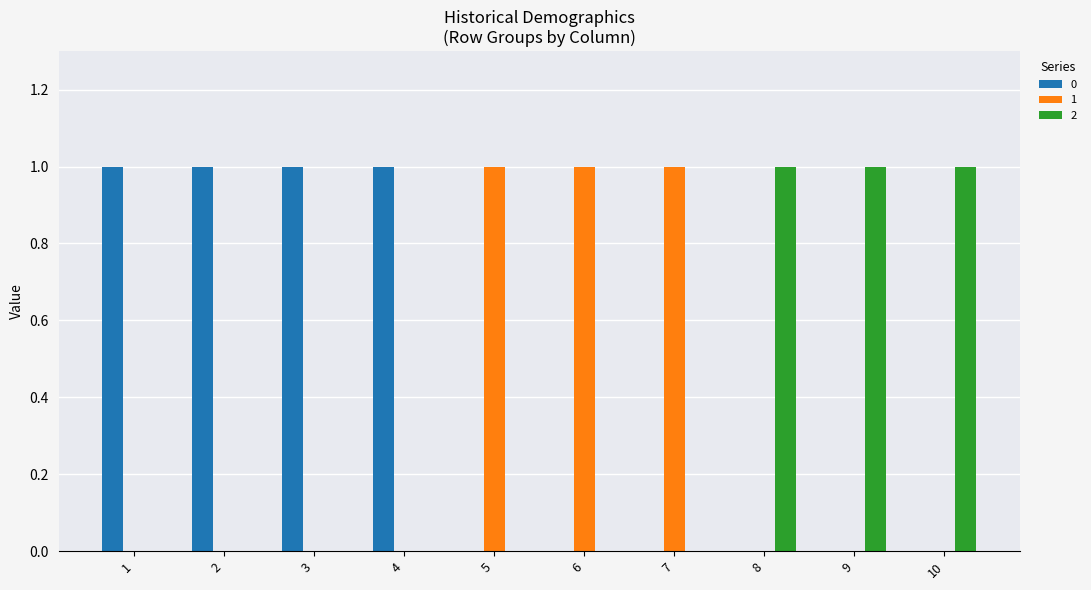

How many categories are shown in the chart?

10